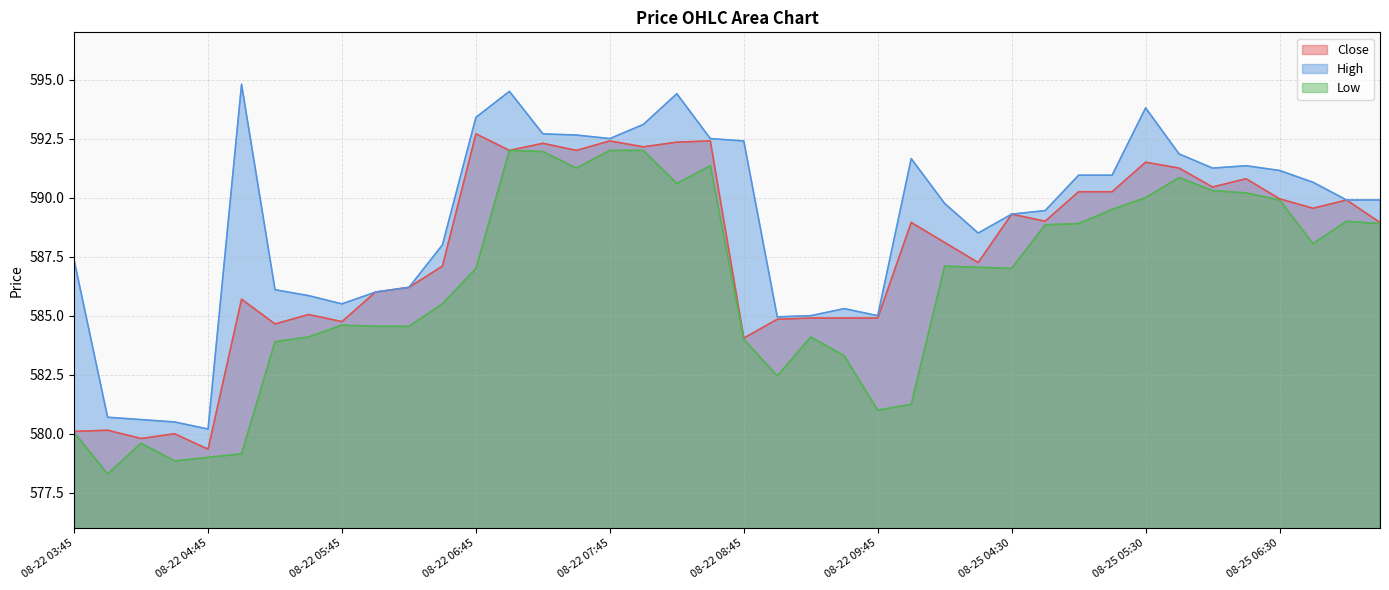

What is the difference between the maximum and minimum values in the Low series?

13.7